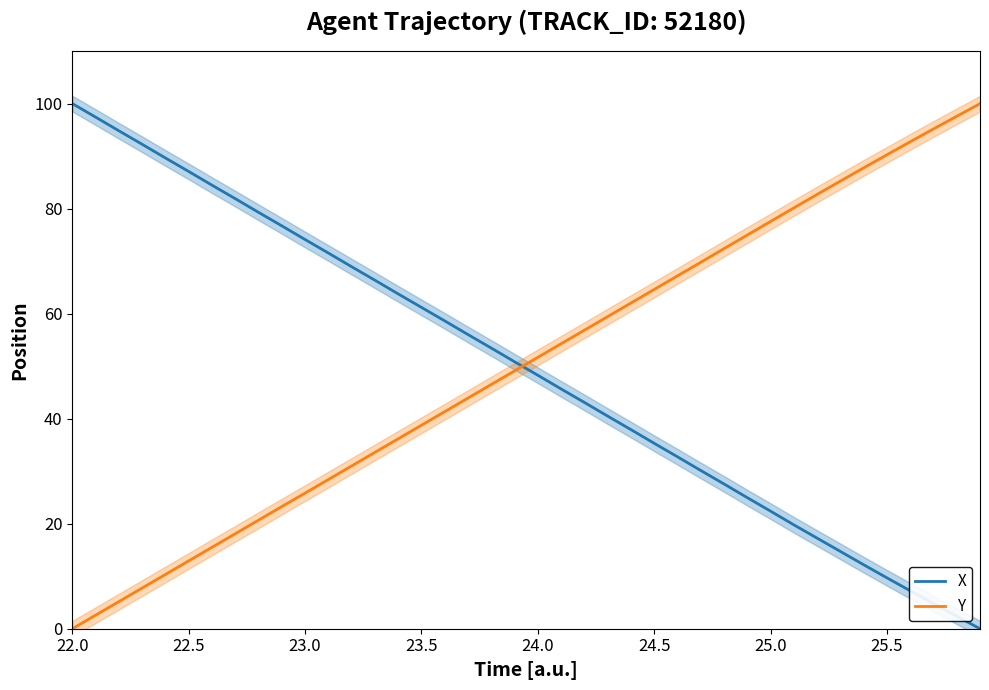

How many times do Y and X cross each other?

1